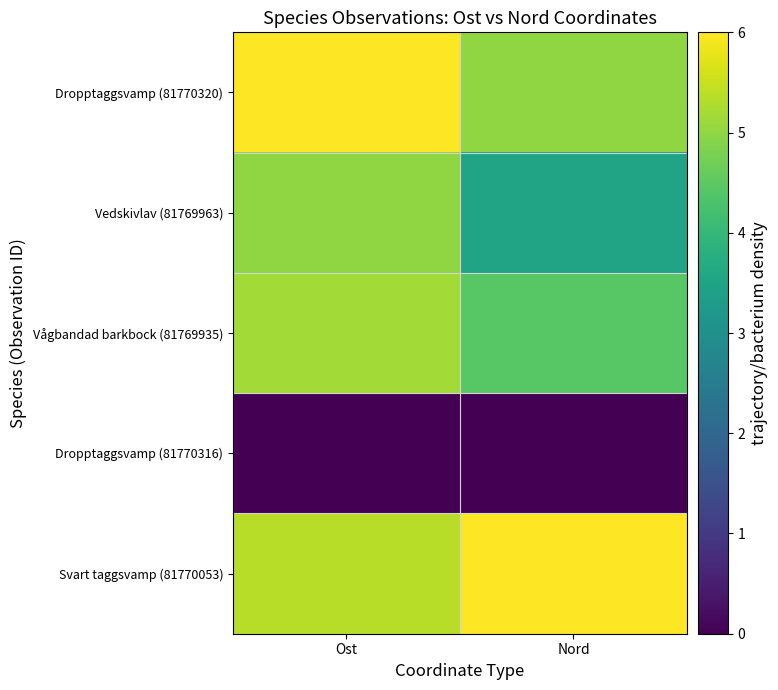

What is the total value across all series at Ost?

21.5